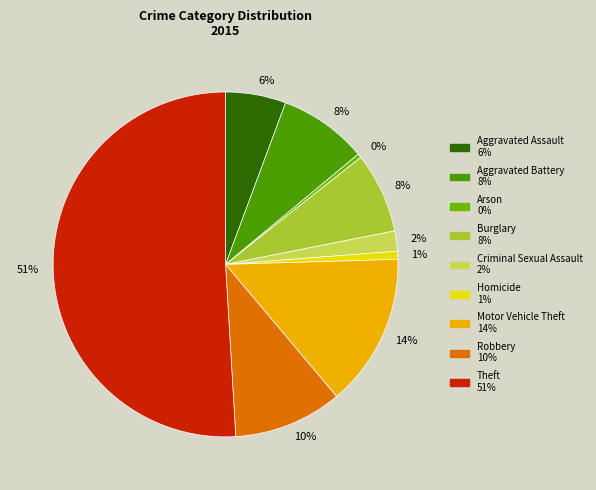

To the nearest percent, what is the average slice percentage?

11%